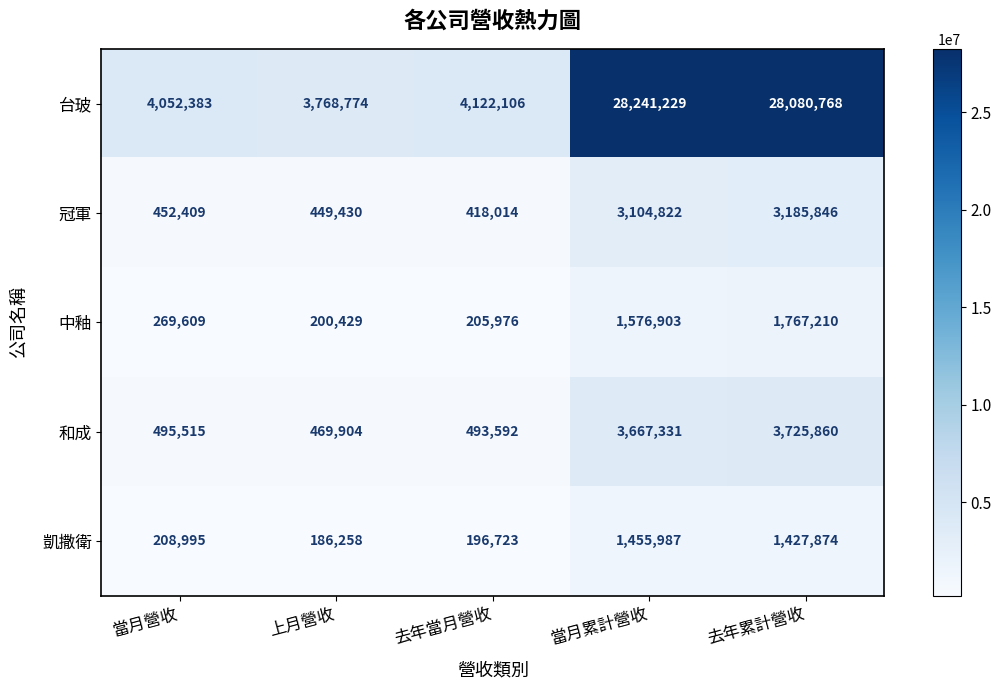

At 去年當月營收, list the series in order from largest to smallest.

台玻, 和成, 冠軍, 中釉, 凱撒衛